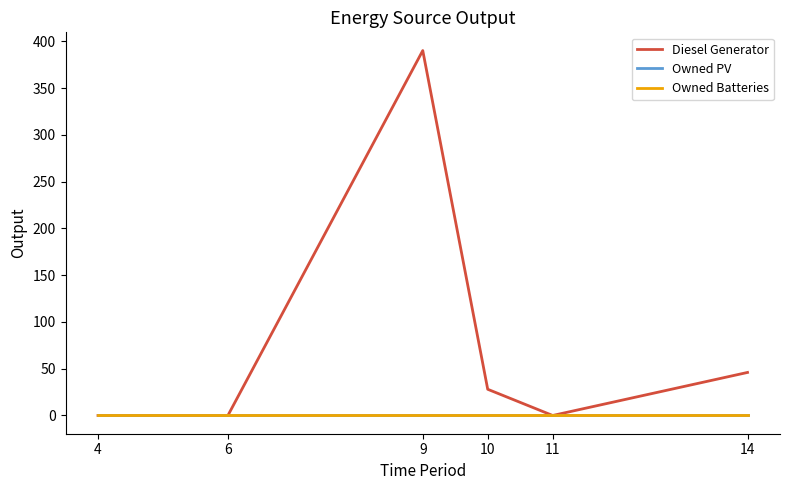

Is this an area chart (filled region under the line)?

No